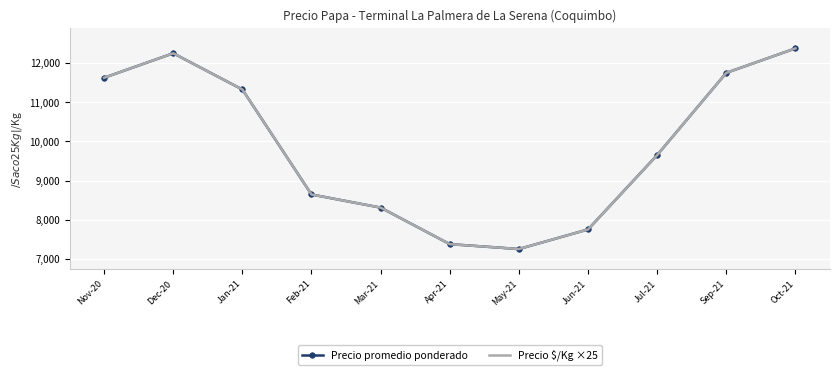

Where is the first local minimum for Precio $/Kg ×25?

May-21